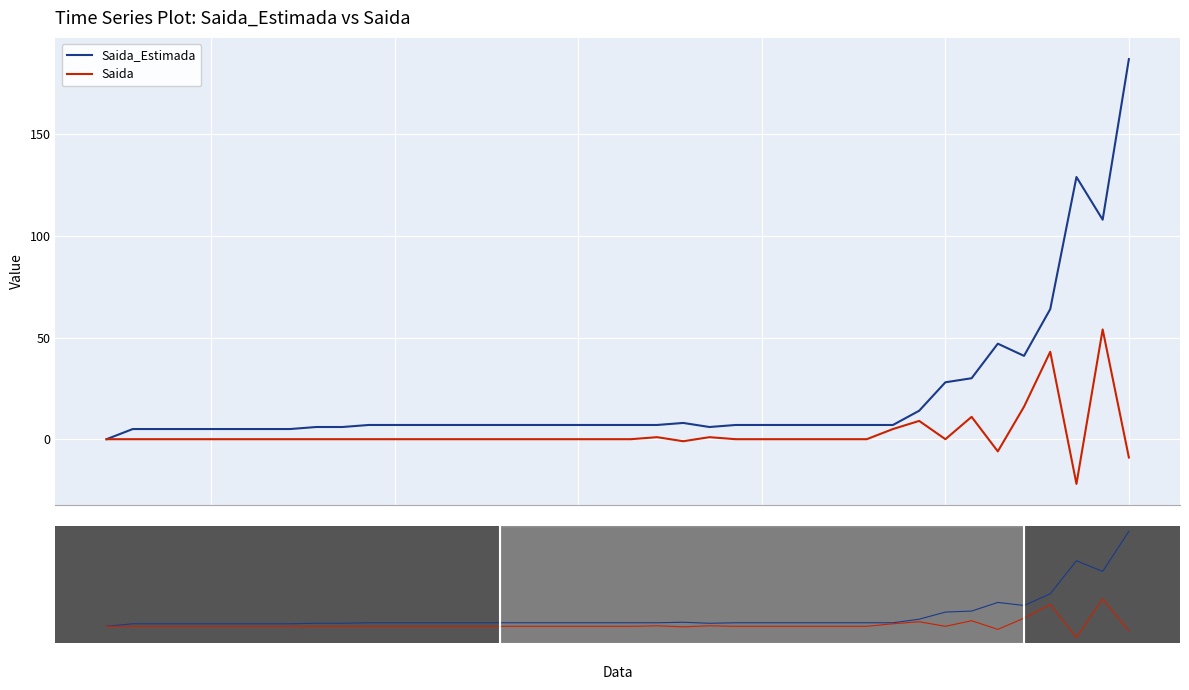

Reading right to left, extract all data points from this chart.

Saida_Estimada: 187	108	129	64	41	47	30	28	14	7	7	7	7	7	7	7	6	8	7	7	7	7	7	7	7	7	7	7	7	7	6	6	5	5	5	5	5	5	5	0
Saida: -9	54	-22	43	16	-6	11	0	9	5	0	0	0	0	0	0	1	-1	1	0	0	0	0	0	0	0	0	0	0	0	0	0	0	0	0	0	0	0	0	0